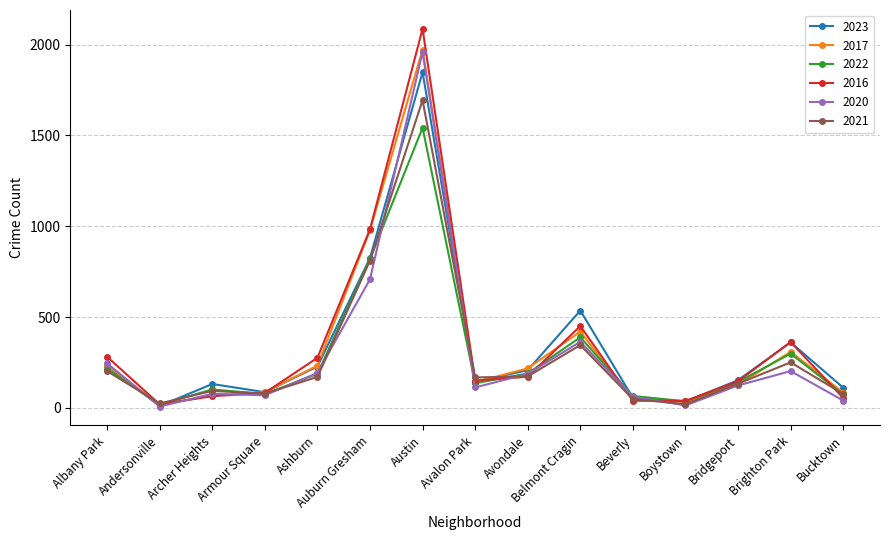

Which label corresponds to the largest value in the chart?

Austin